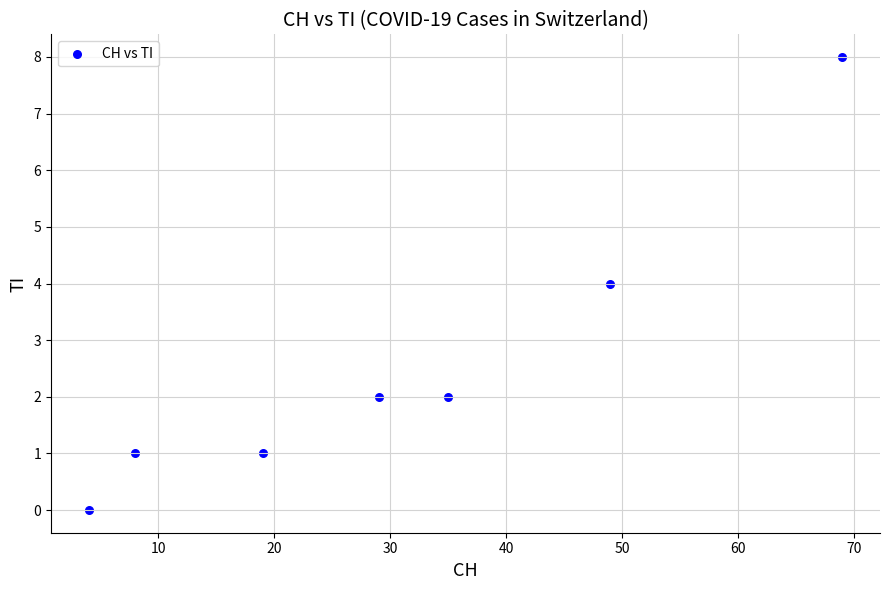

What is the average X value?

30